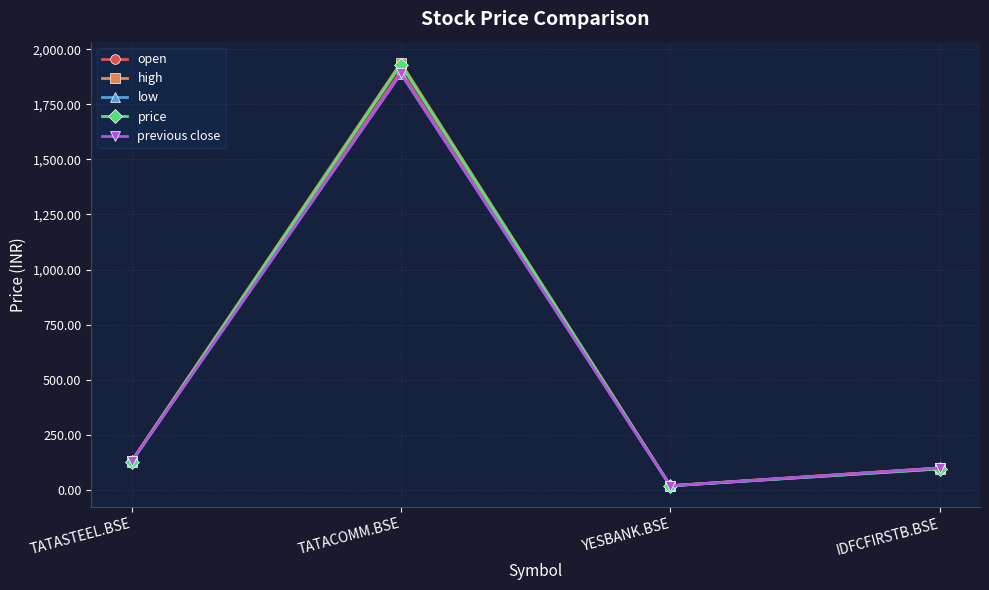

What is the value of the low point at the 2nd from the left?

1890.0